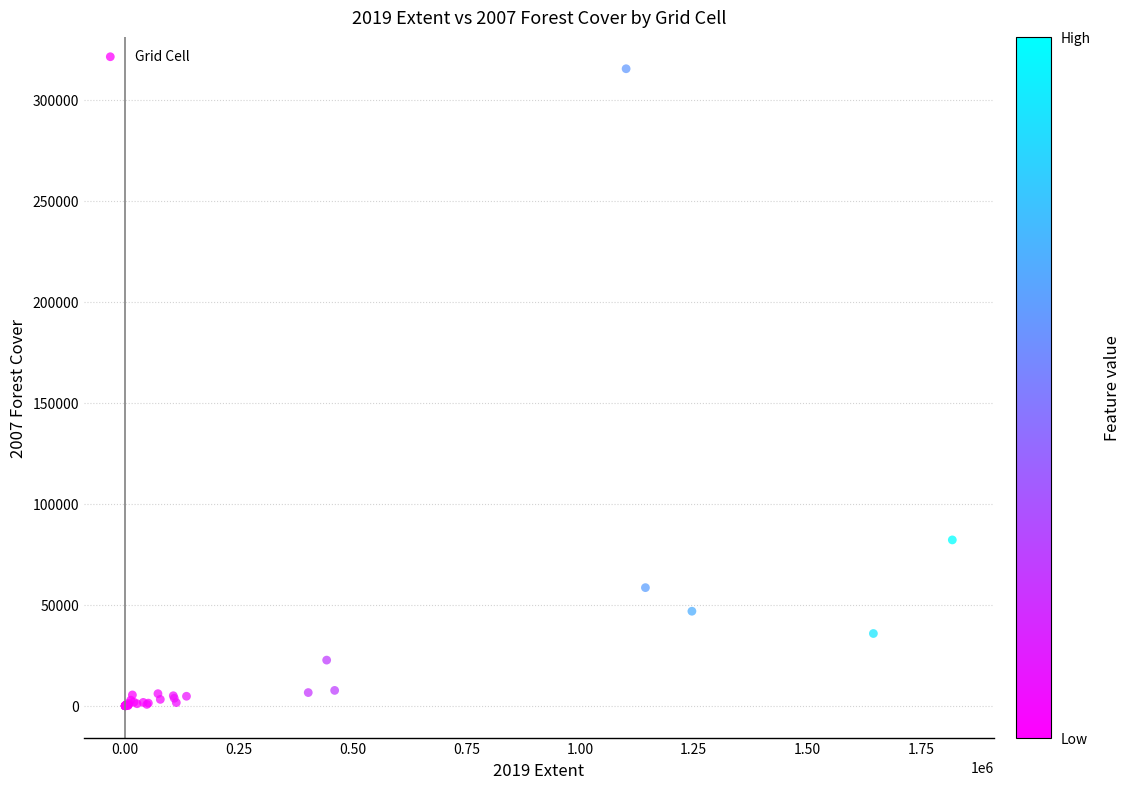

What Y value in the scatter plot is closest to 157685?

82098